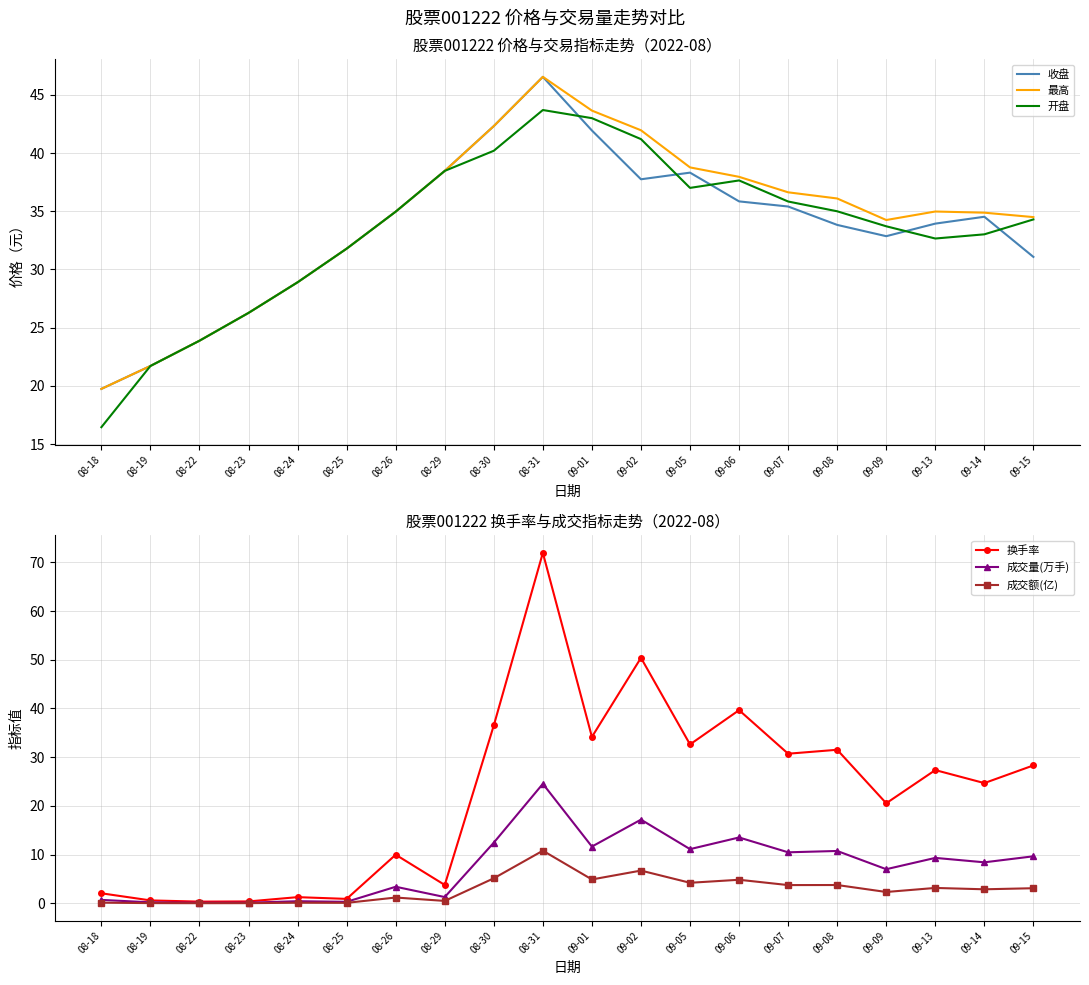

How many series are shown in this chart?

6